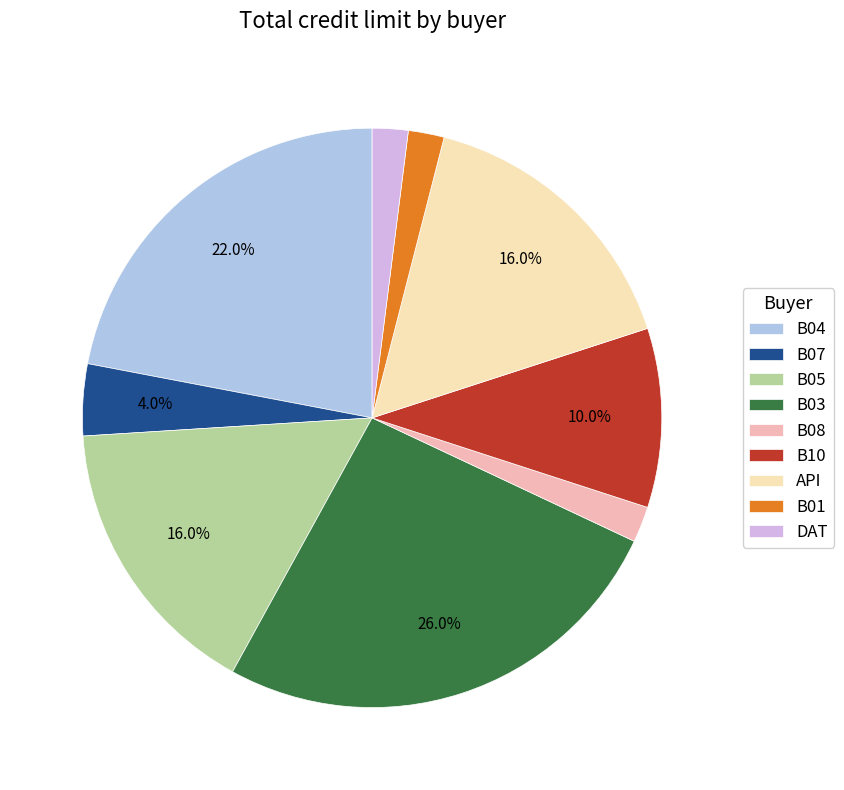

To the nearest percent, what percentage of the pie is B10?

10%